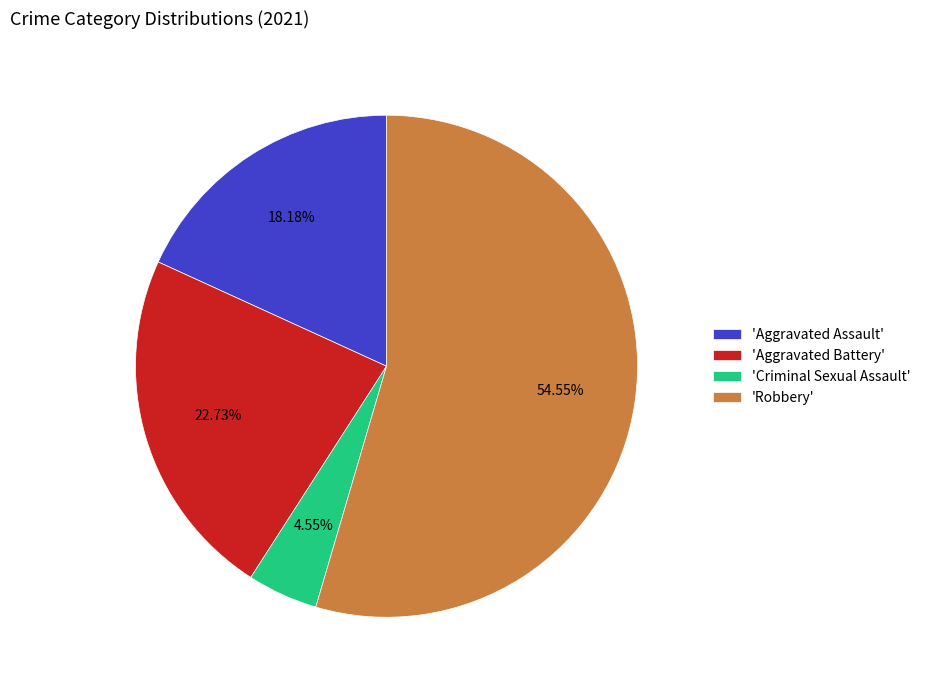

Which category accounts for the majority?

'Robbery'